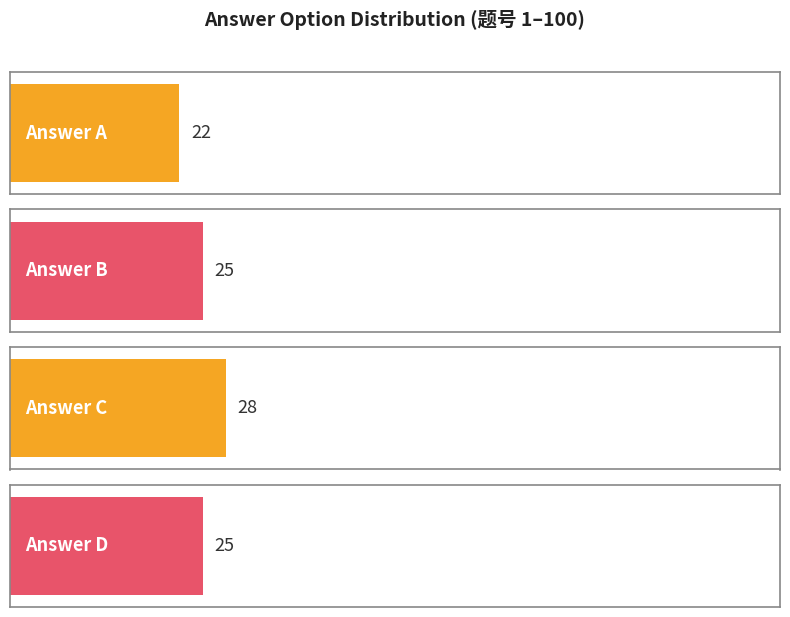

What are all the series names shown in the legend?

A, B, C, D